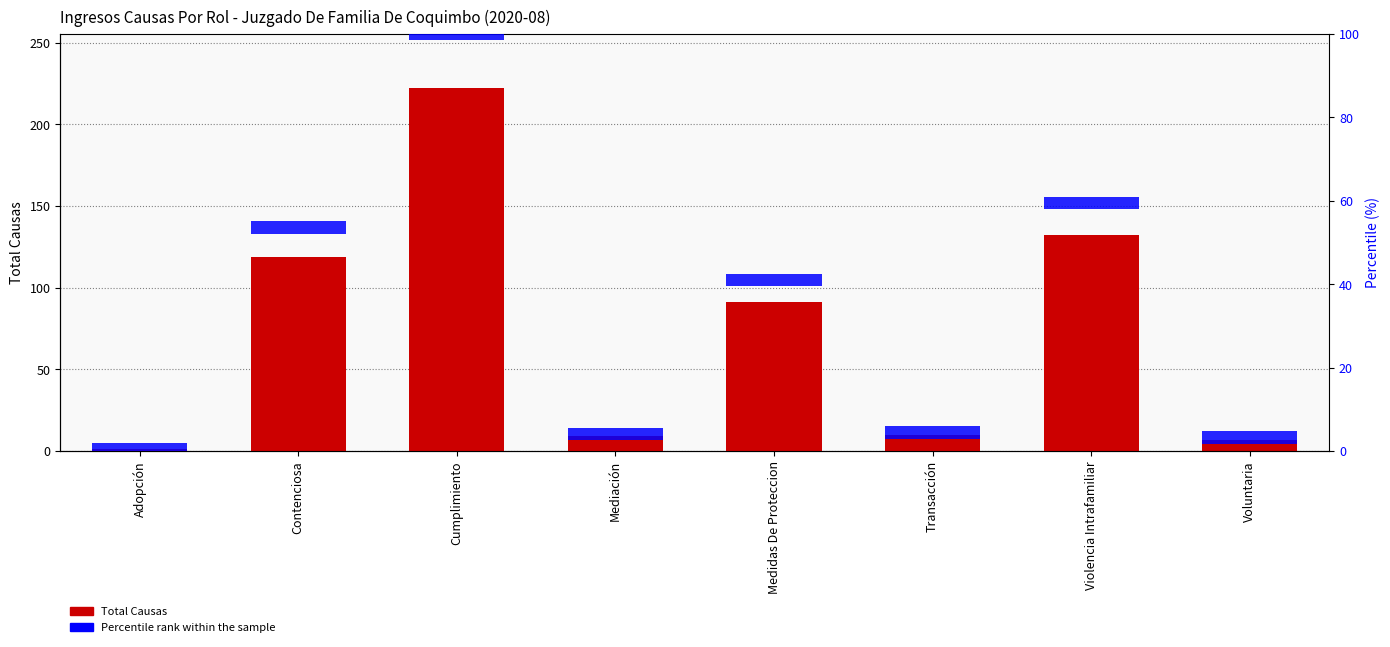

What is the ratio of the value at Adopción to the value at Voluntaria?

0.1